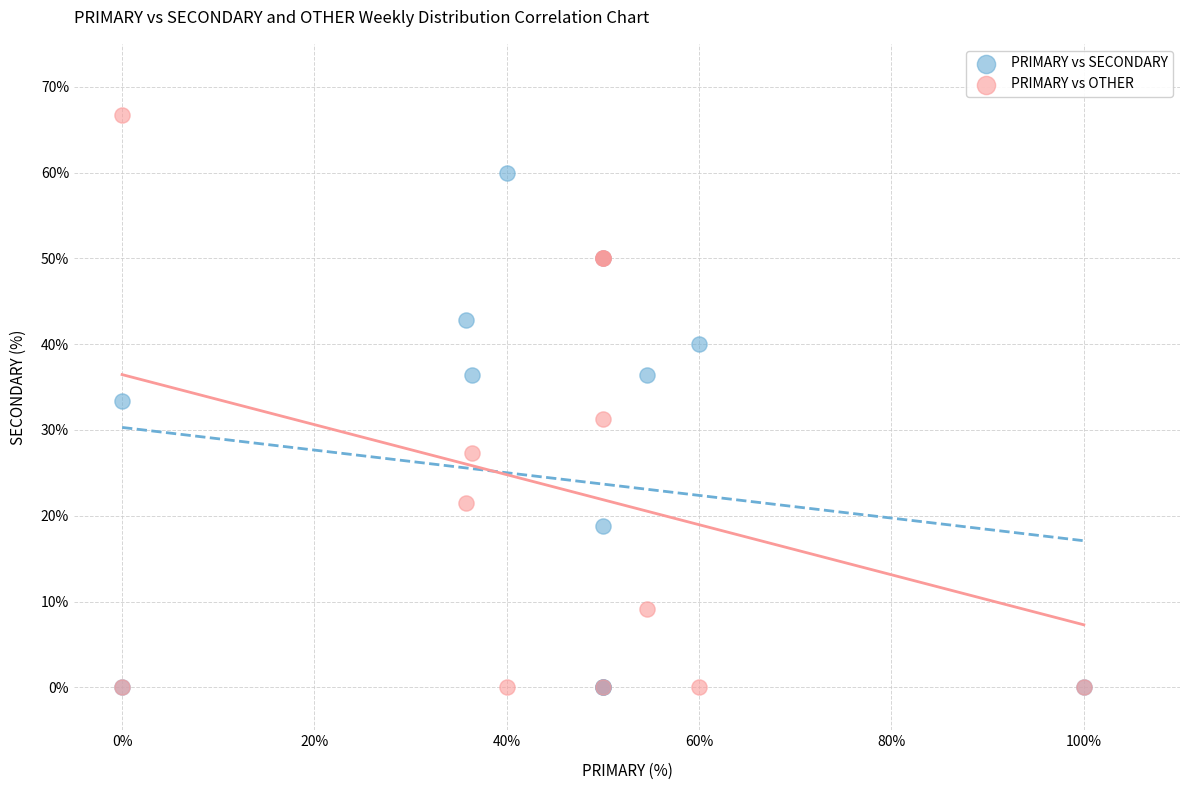

In the PRIMARY vs SECONDARY series, what Y value is closest to 30?

33.3